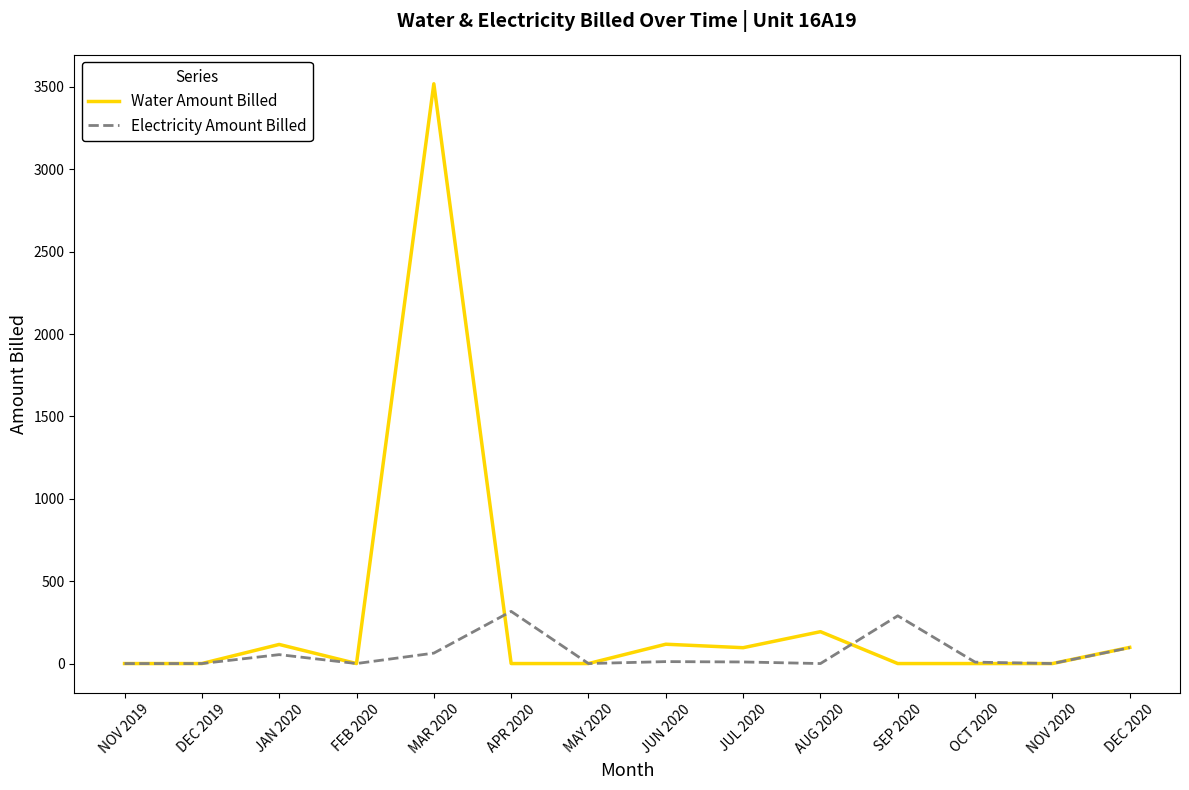

Between NOV 2019 and AUG 2020, which series saw the biggest shift?

Water Amount Billed